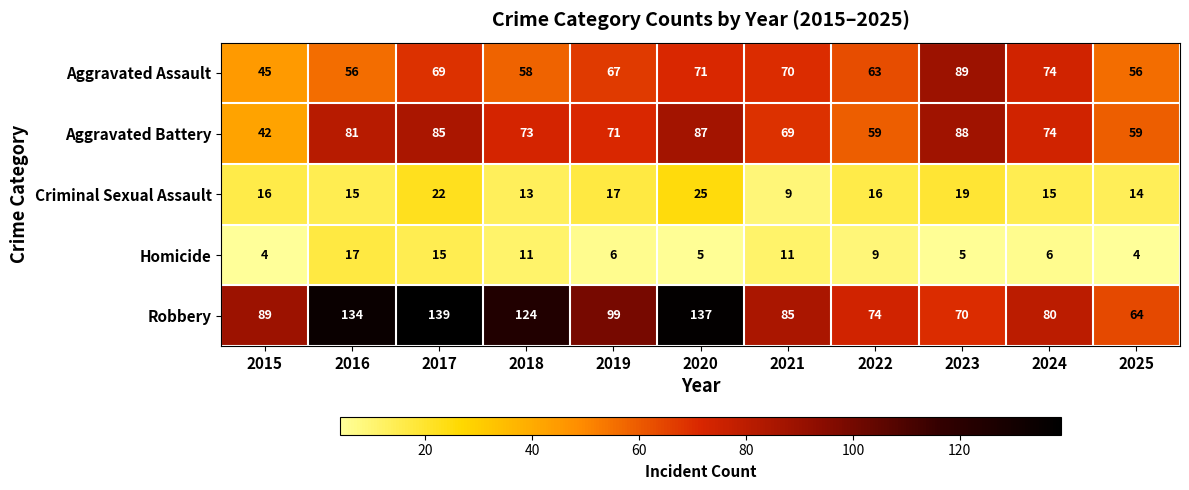

Rank the series at 2022 from highest to lowest value.

Robbery, Aggravated Assault, Aggravated Battery, Criminal Sexual Assault, Homicide